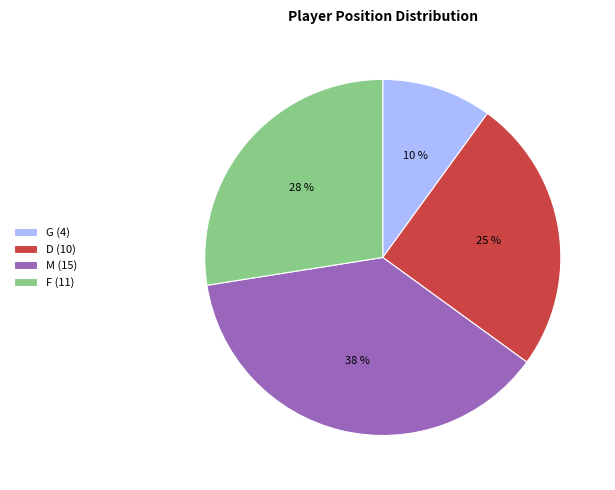

Which category has the smallest portion of the pie?

G